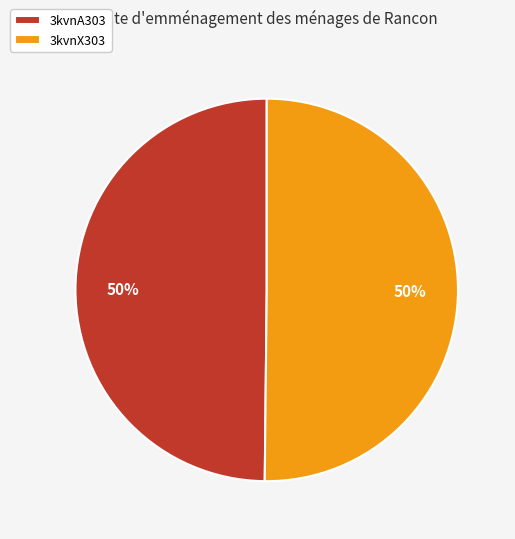

To the nearest percent, what is the combined percentage of 3kvnA303 and 3kvnX303?

100%